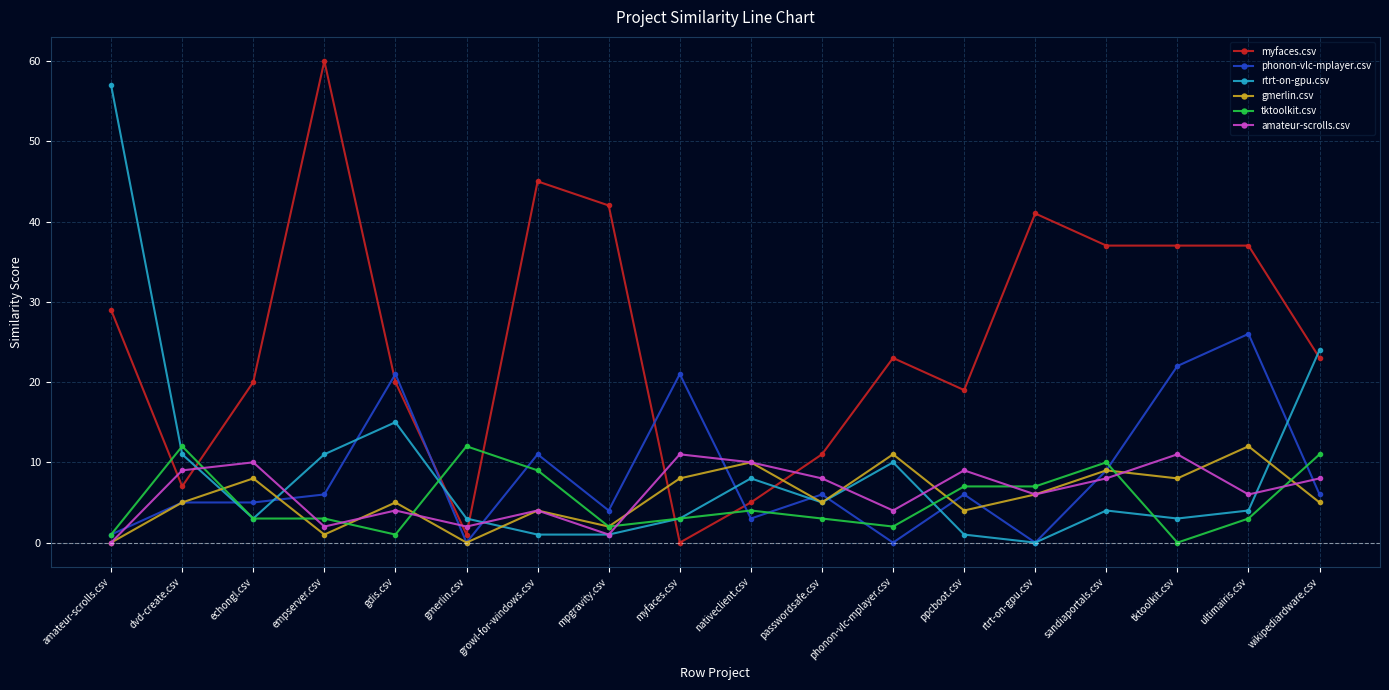

What is the sum of all phonon-vlc-mplayer.csv values?

152